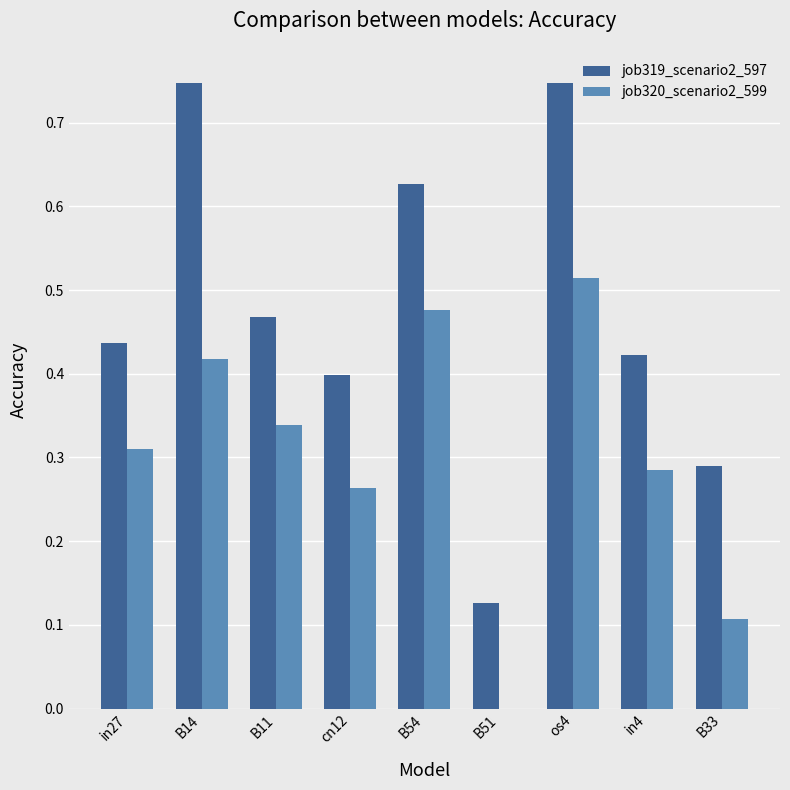

At which label does job320_scenario2_599 reach its peak?

os4